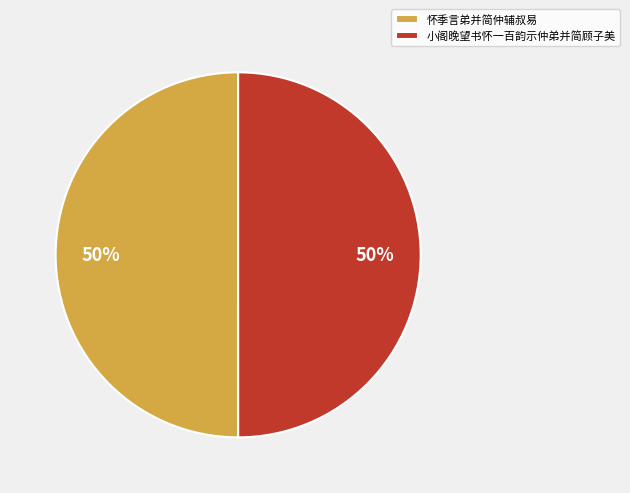

To the nearest percent, what is the combined percentage of 怀季言弟并简仲辅叔易 and 小阁晚望书怀一百韵示仲弟并简顾子美?

100%